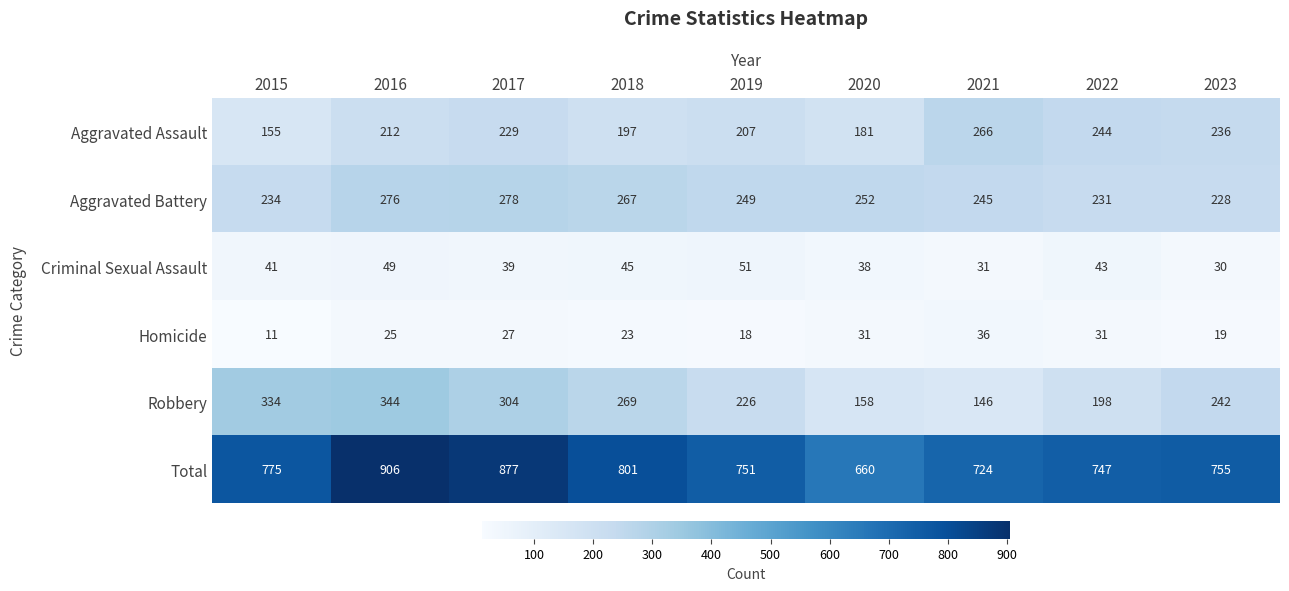

What value does the Criminal Sexual Assault series have at 2022, to the nearest 5?

45